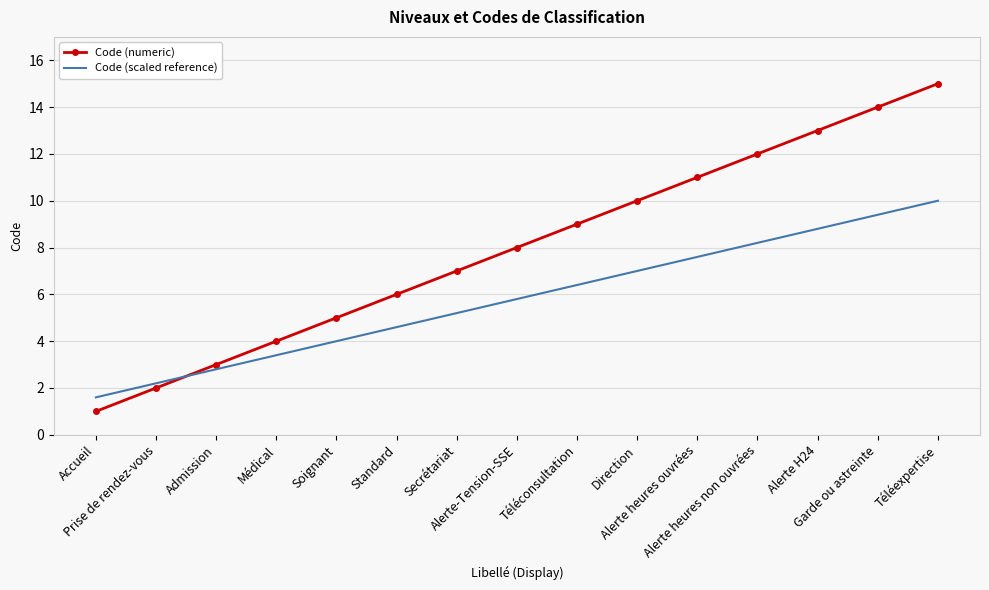

What is the difference between the highest and lowest values at Téléconsultation?

2.6